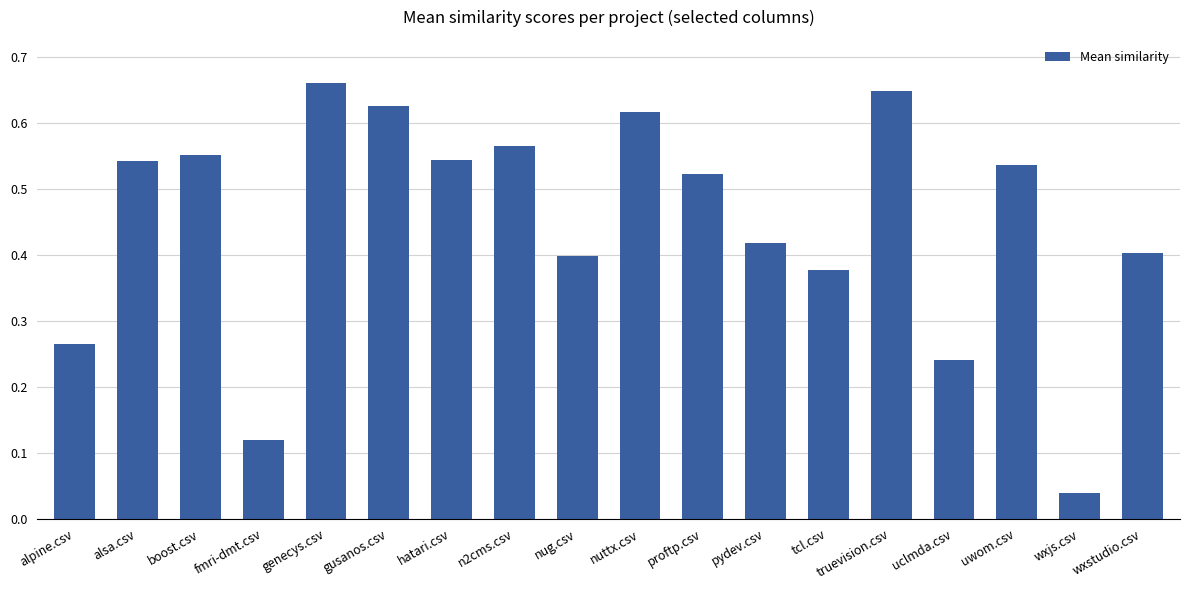

What is the sum of all values?

8.1